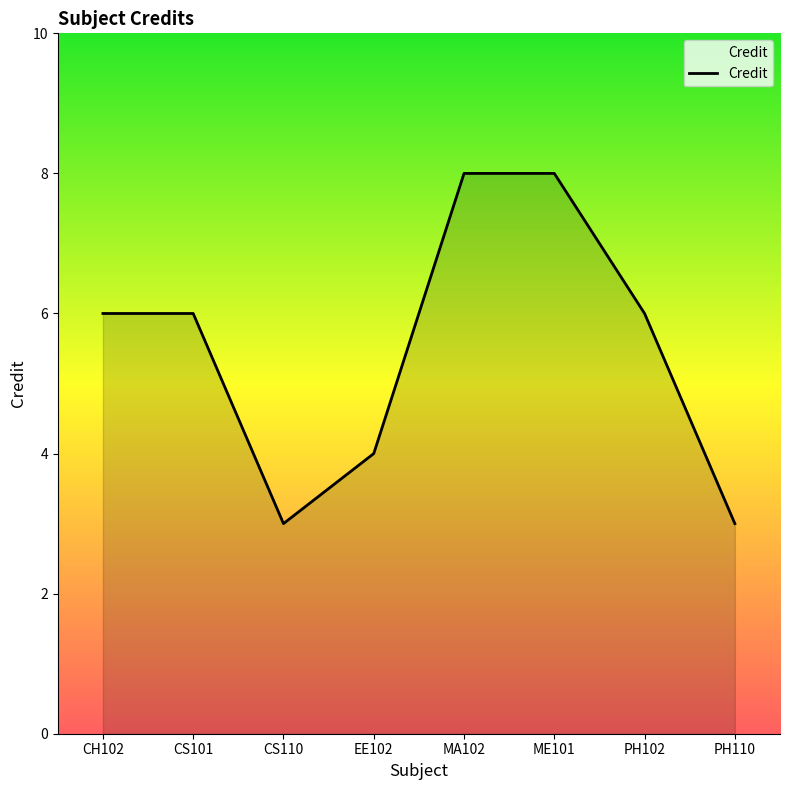

The chart shows a value of 4 at MA102. True or false?

False